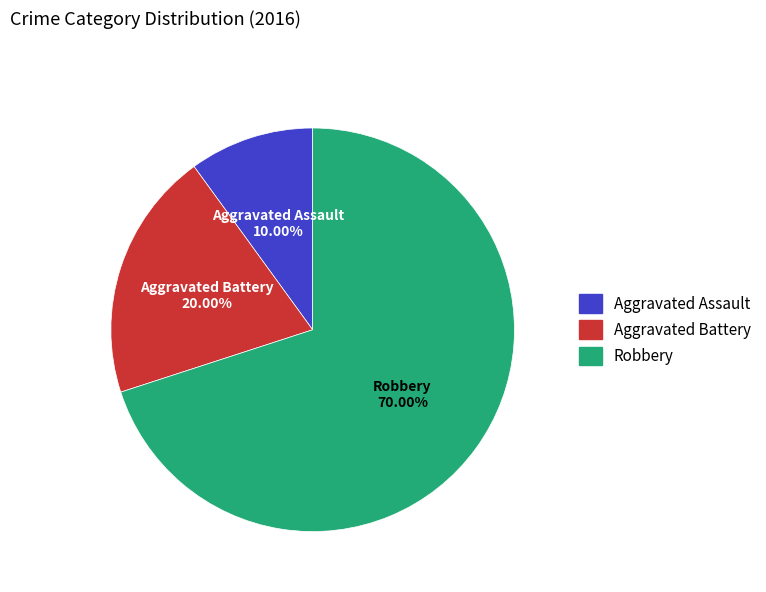

Rank the categories by value from lowest to highest.

Aggravated Assault, Aggravated Battery, Robbery